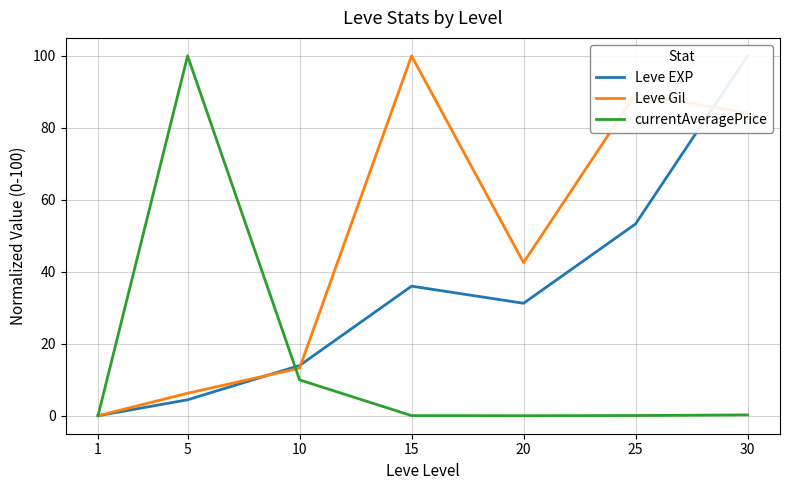

What is the value of the currentAveragePrice point at the 6th from the left?

0.1